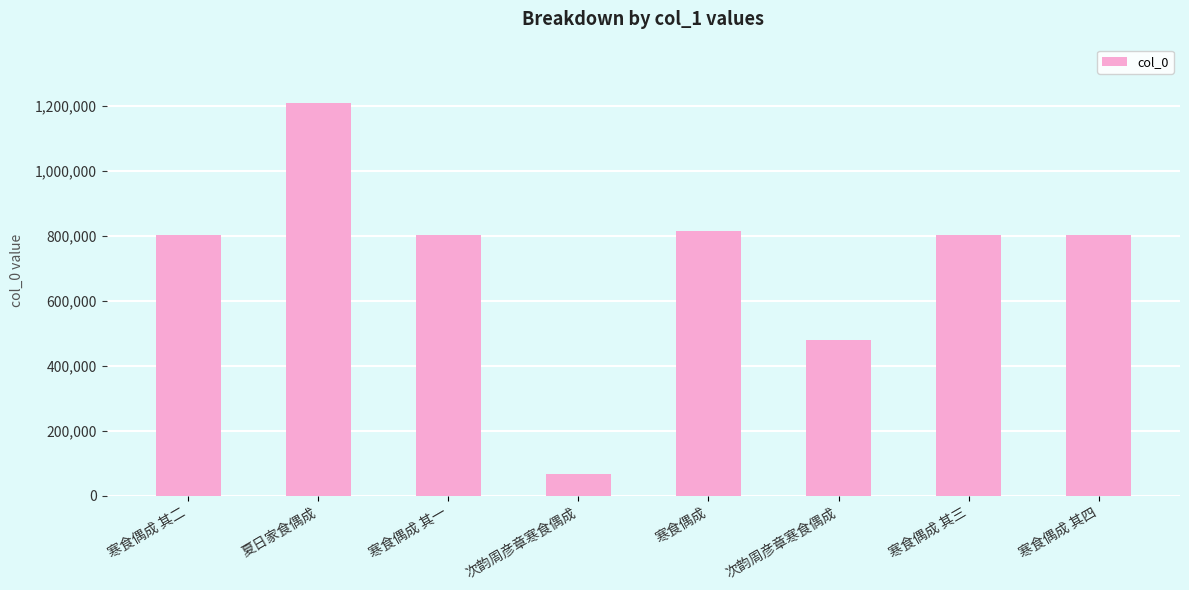

How many bars are there in total?

8